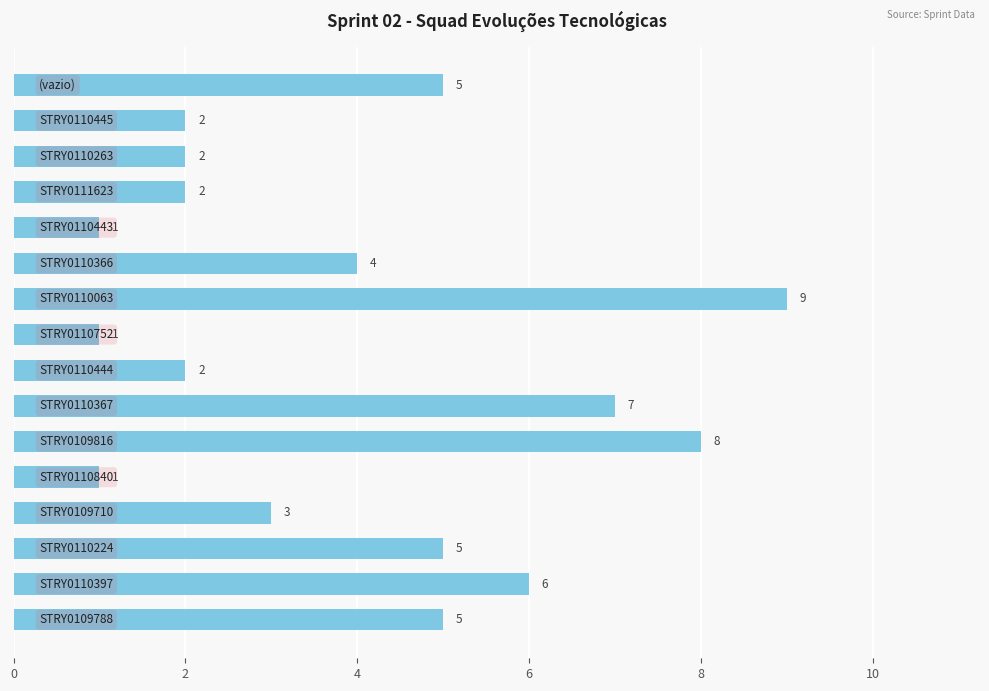

Reading top to bottom, extract all data points from this chart.

5	2	2	2	1	4	9	1	2	7	8	1	3	5	6	5